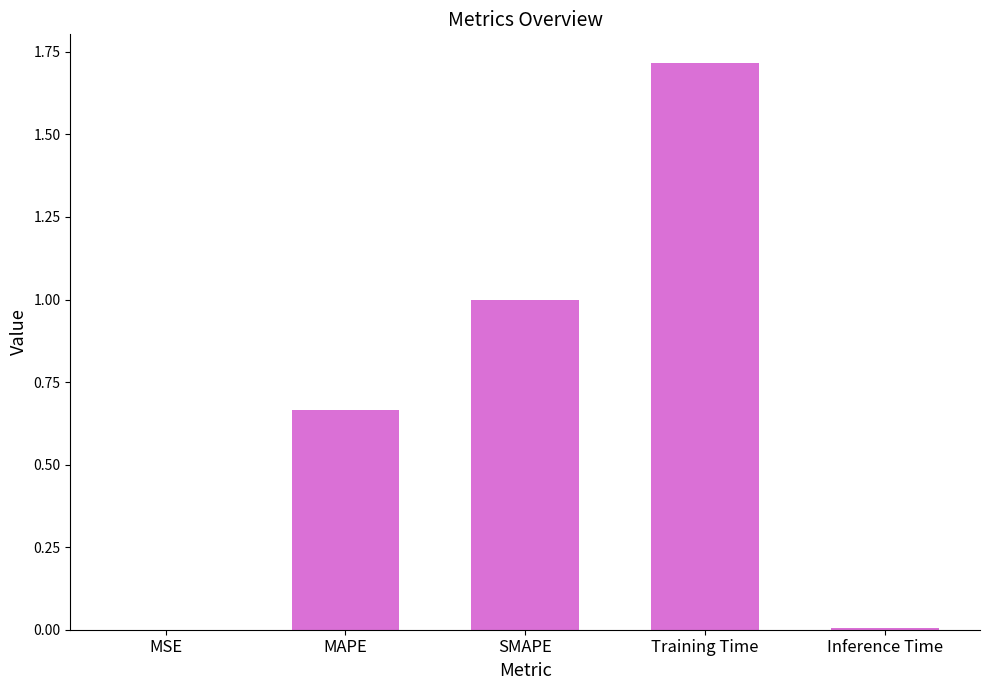

Between MAPE and Inference Time, which is larger?

MAPE